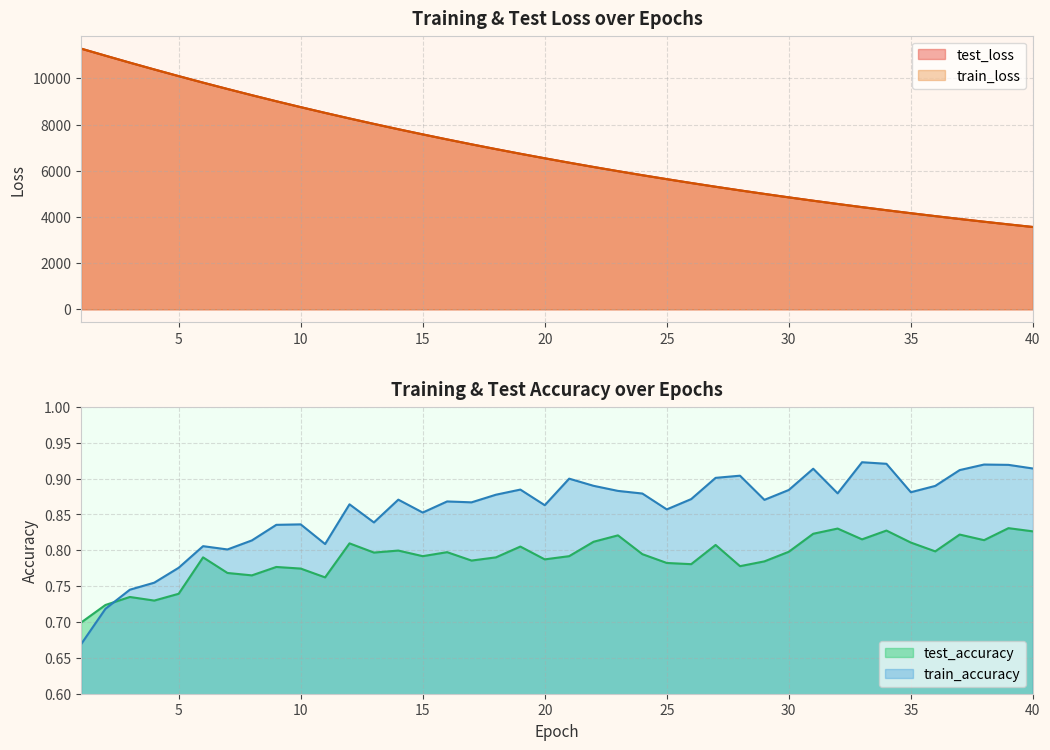

At which category is the sum across all series the highest?

1